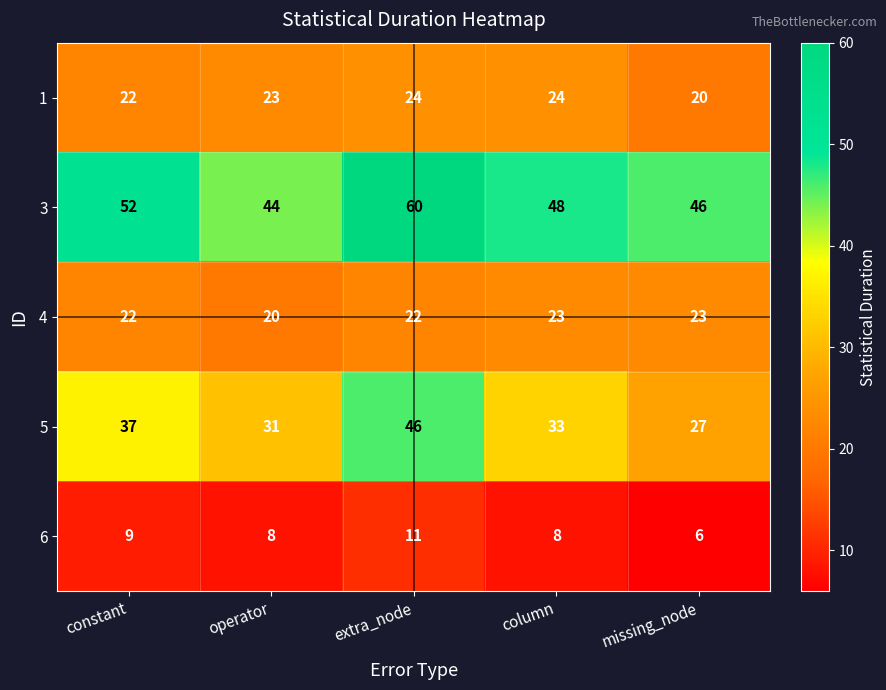

List the series in order of their peak value, highest first.

3, 5, 1, 4, 6